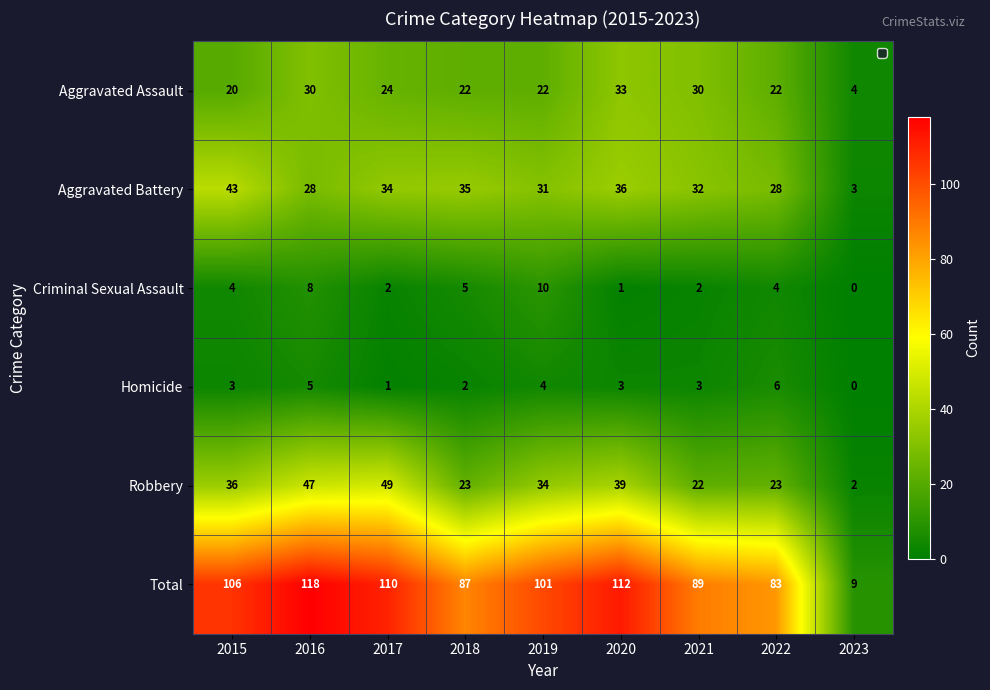

Between 2015 and 2023, which series saw the biggest shift?

Total